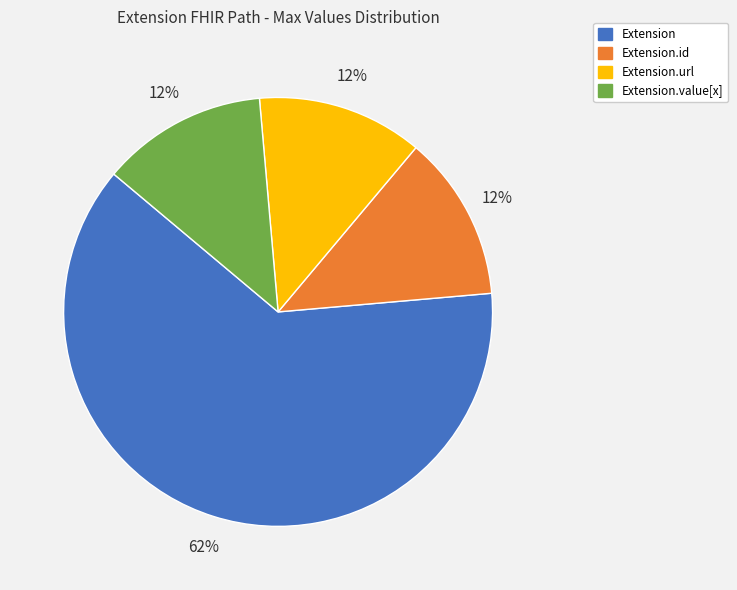

True or false: Extension.value[x] accounts for 13% of the total.

True